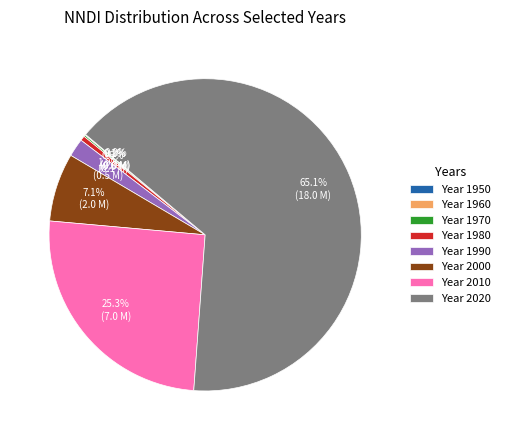

What percentage is NOT represented by Year 1980?

99.5%